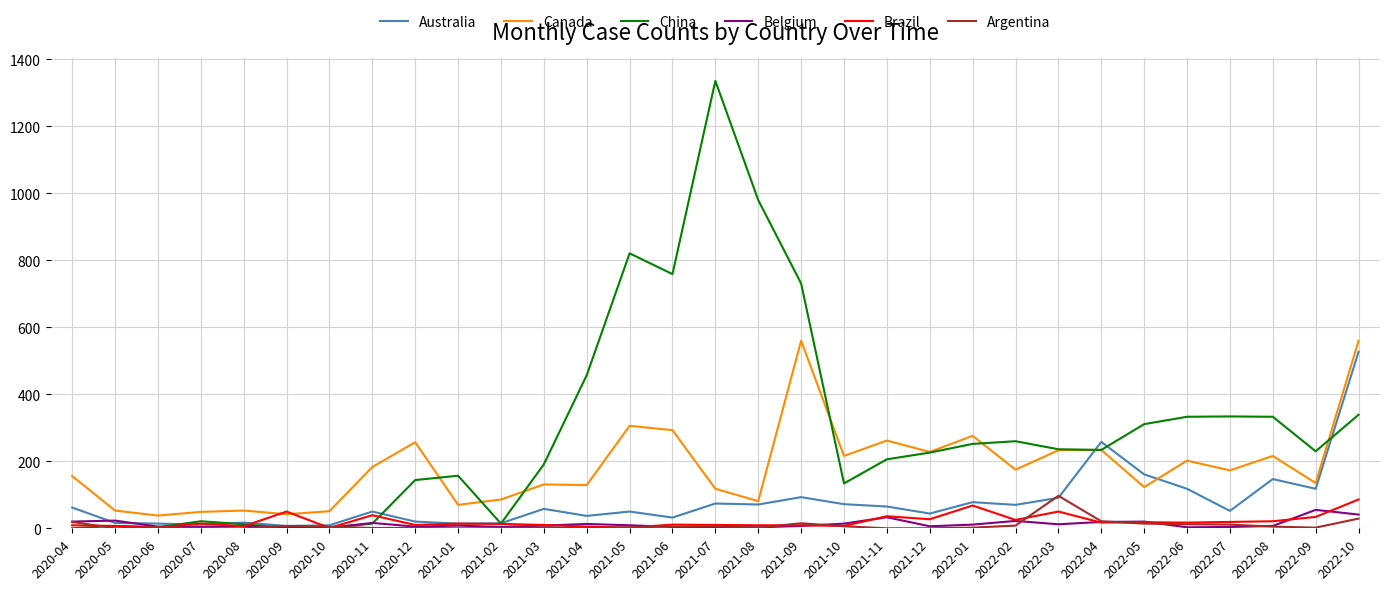

What is the difference between the second highest and minimum values in the Canada series?

522